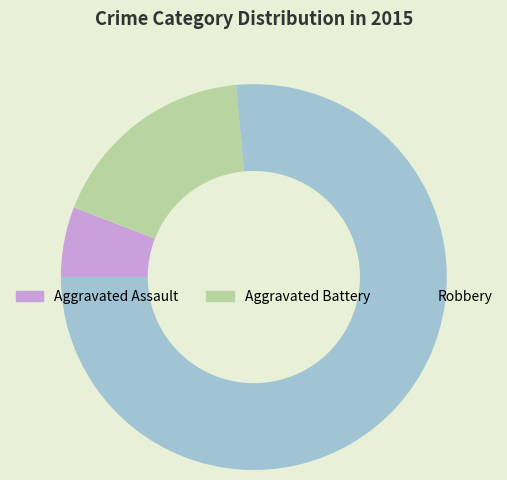

Count the number of slices in the pie.

3